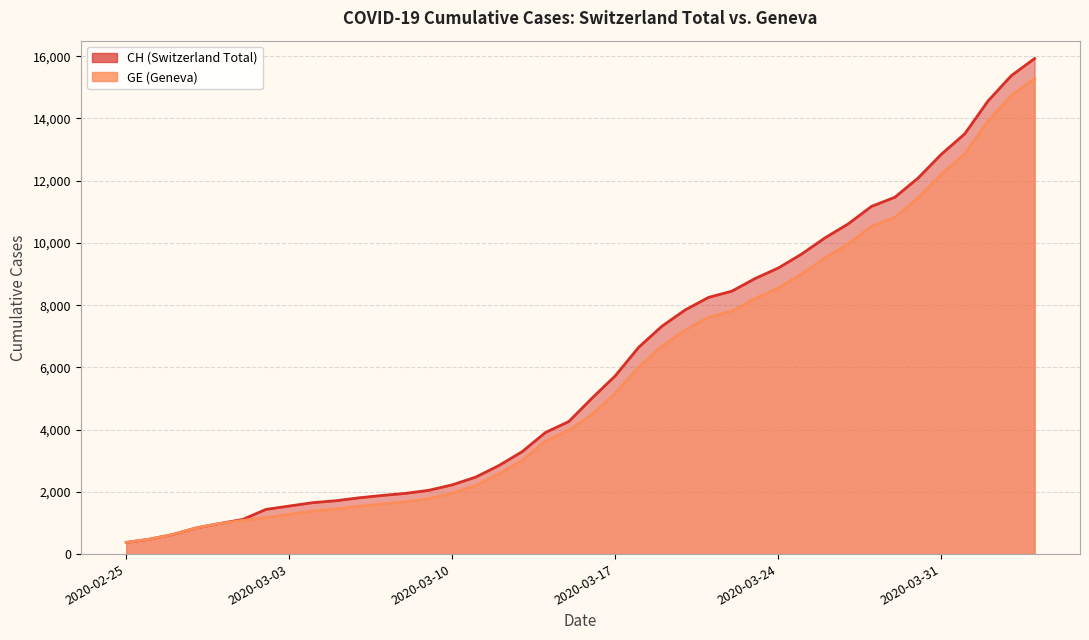

Which label corresponds to the smallest value in the chart?

2020-02-25